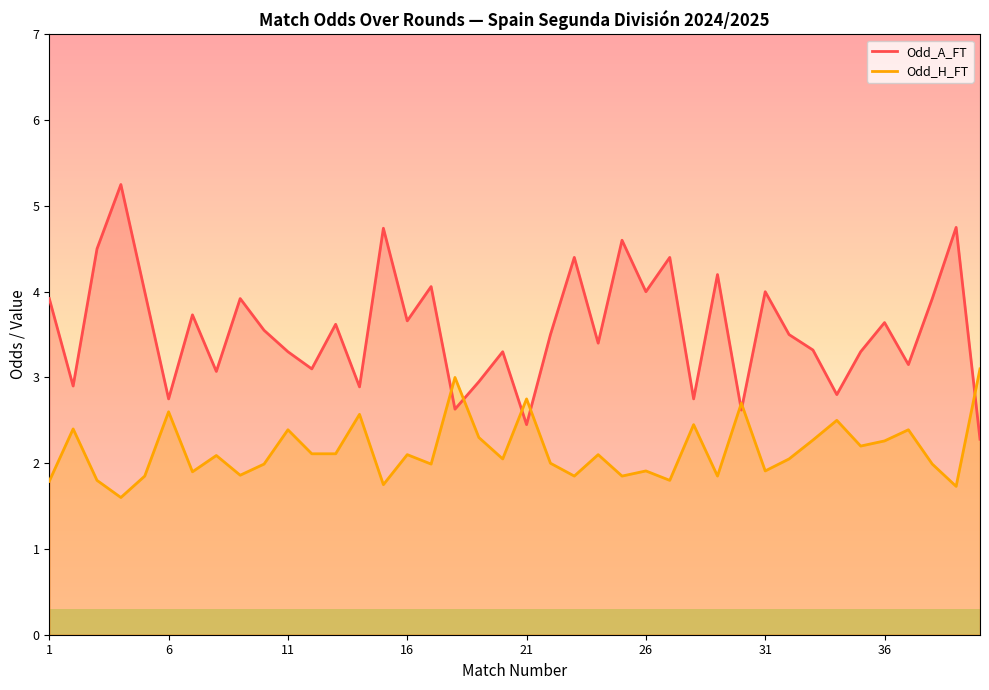

What is the difference between the second highest and second lowest values in the Odd_H_FT series?

1.3